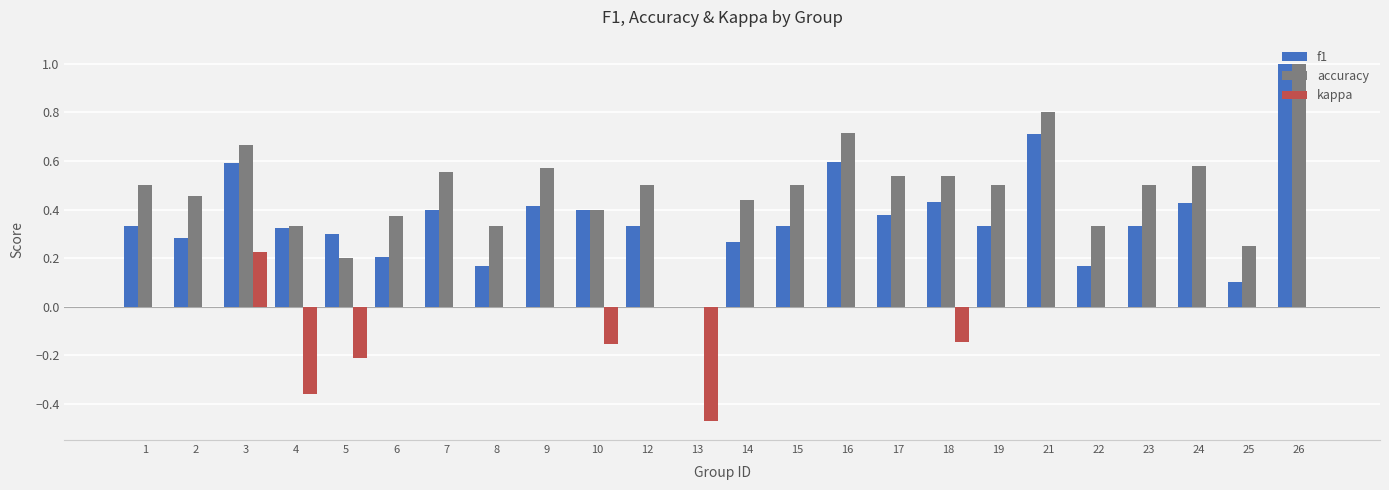

Is it true that kappa equals 0.0 at 22?

True